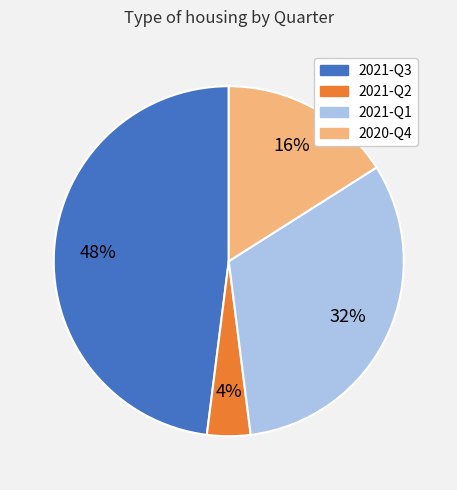

What is the smallest slice in the pie chart?

2021-Q2